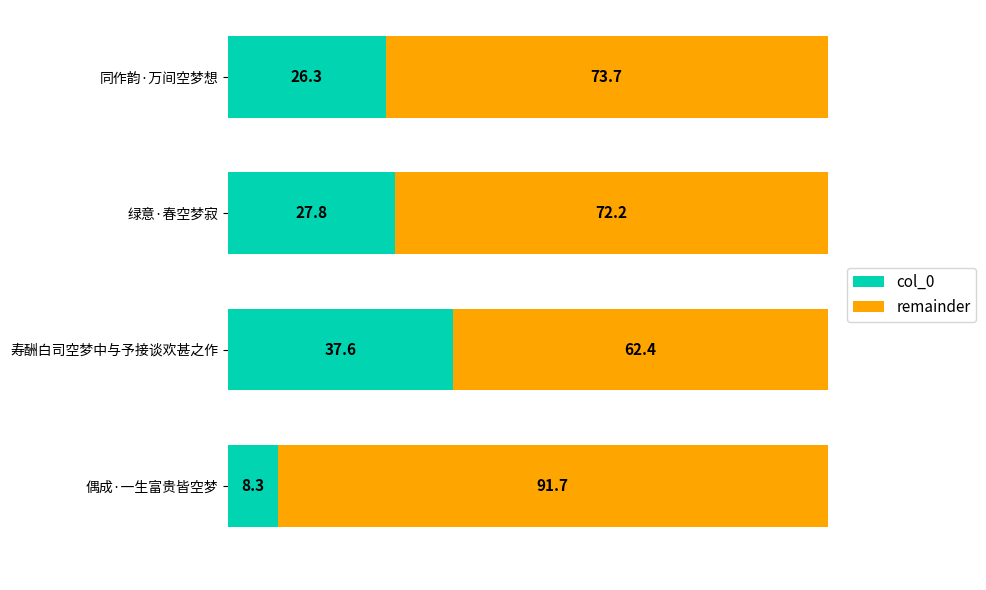

At which label does col_0 reach its peak?

寿酬白司空梦中与予接谈欢甚之作